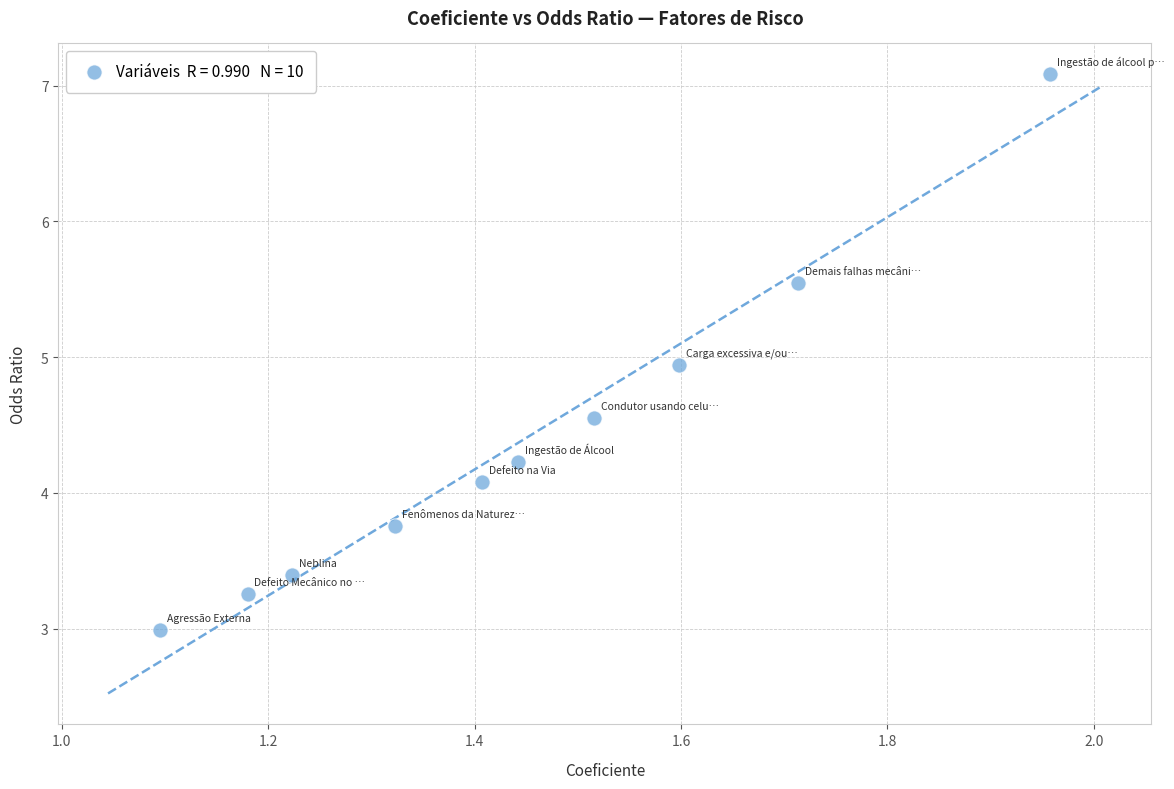

What is the average Y value?

4.4